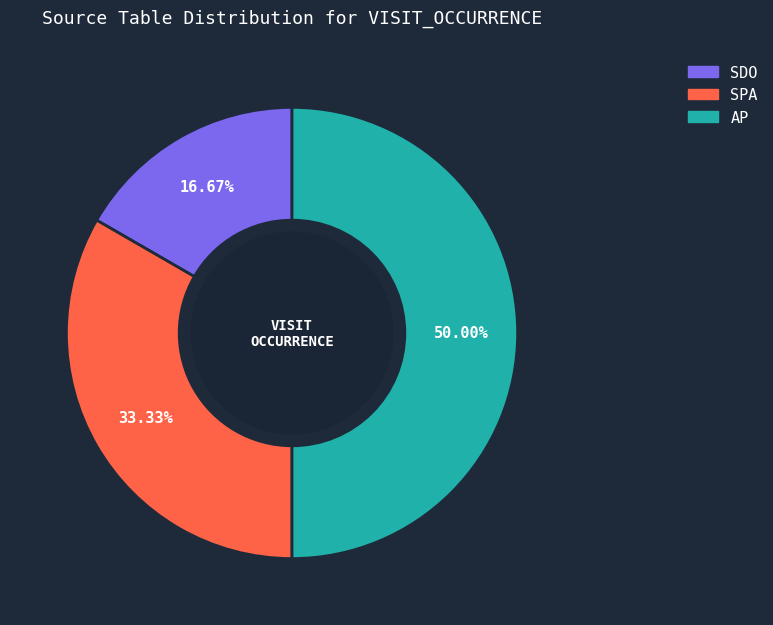

What percentage is the AP slice, to the nearest percent?

50%